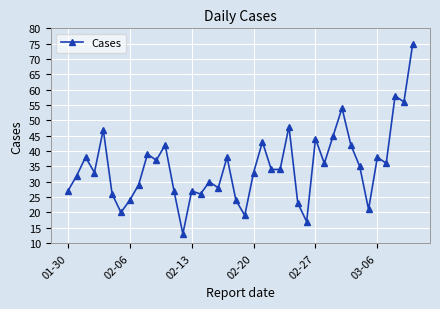

Does the chart have visible grid lines?

Yes